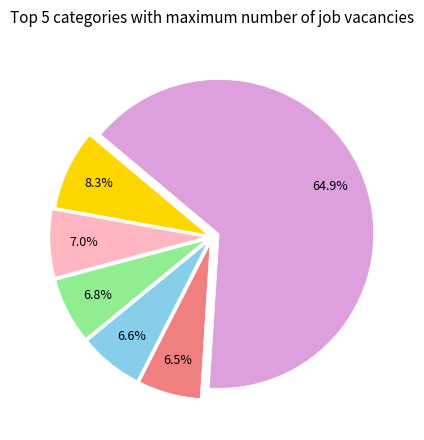

Is there any slice that represents more than half of the pie?

Yes